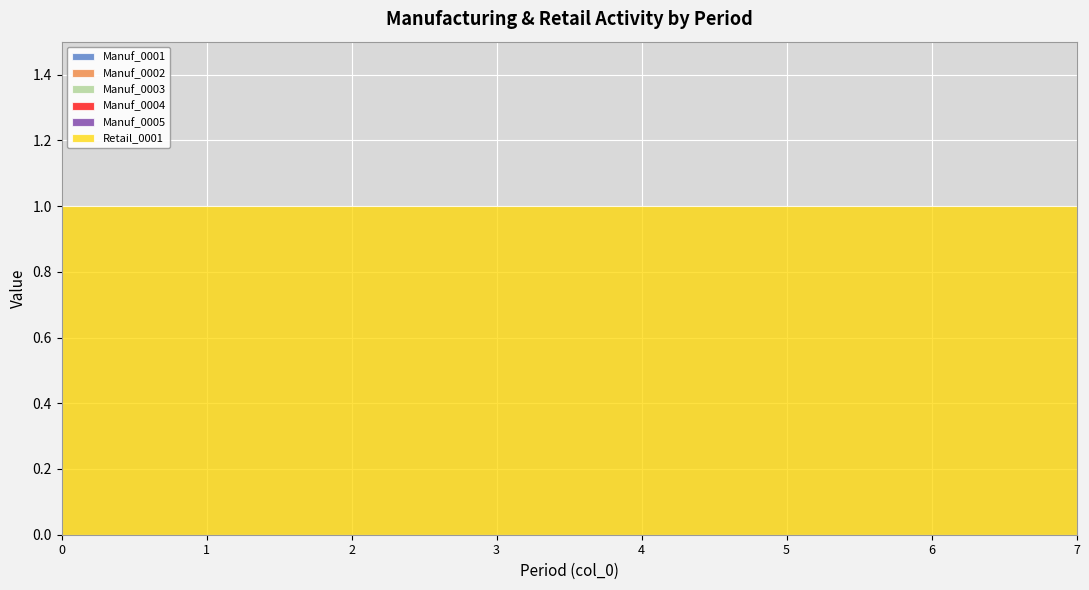

Which series has the largest range (max minus min)?

Manuf_0001